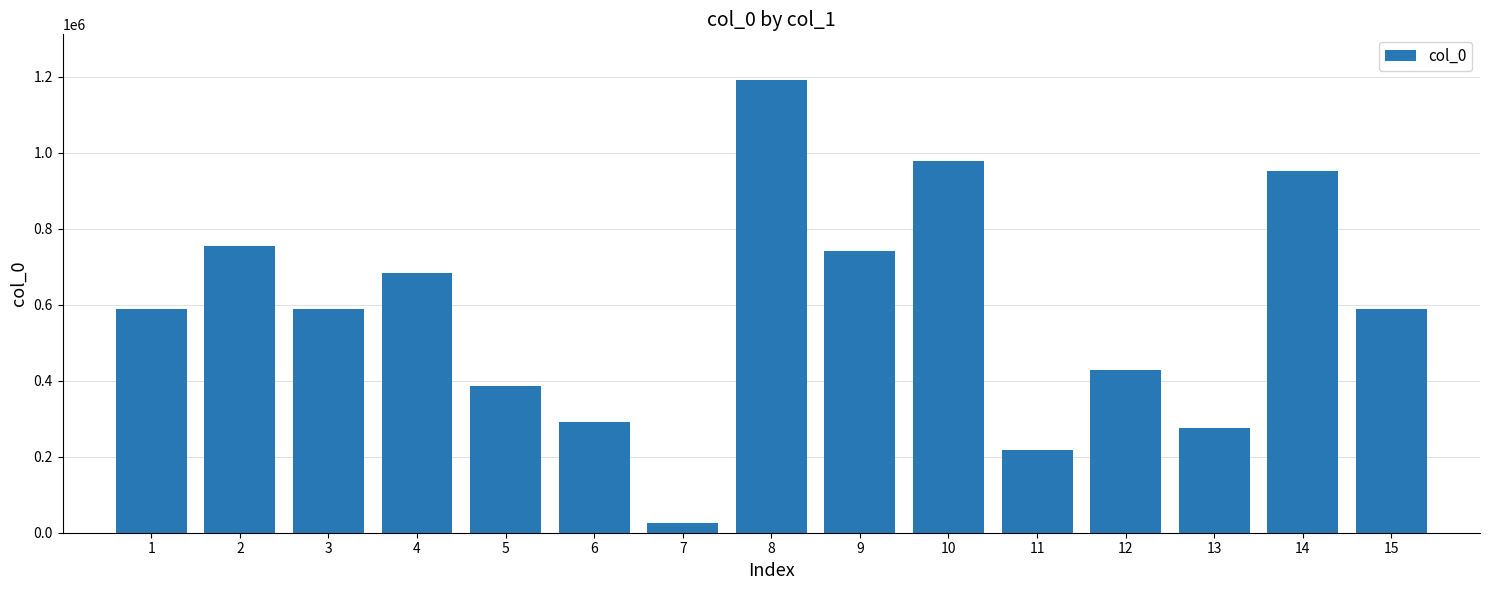

What is the difference between the maximum and minimum values?

1167355